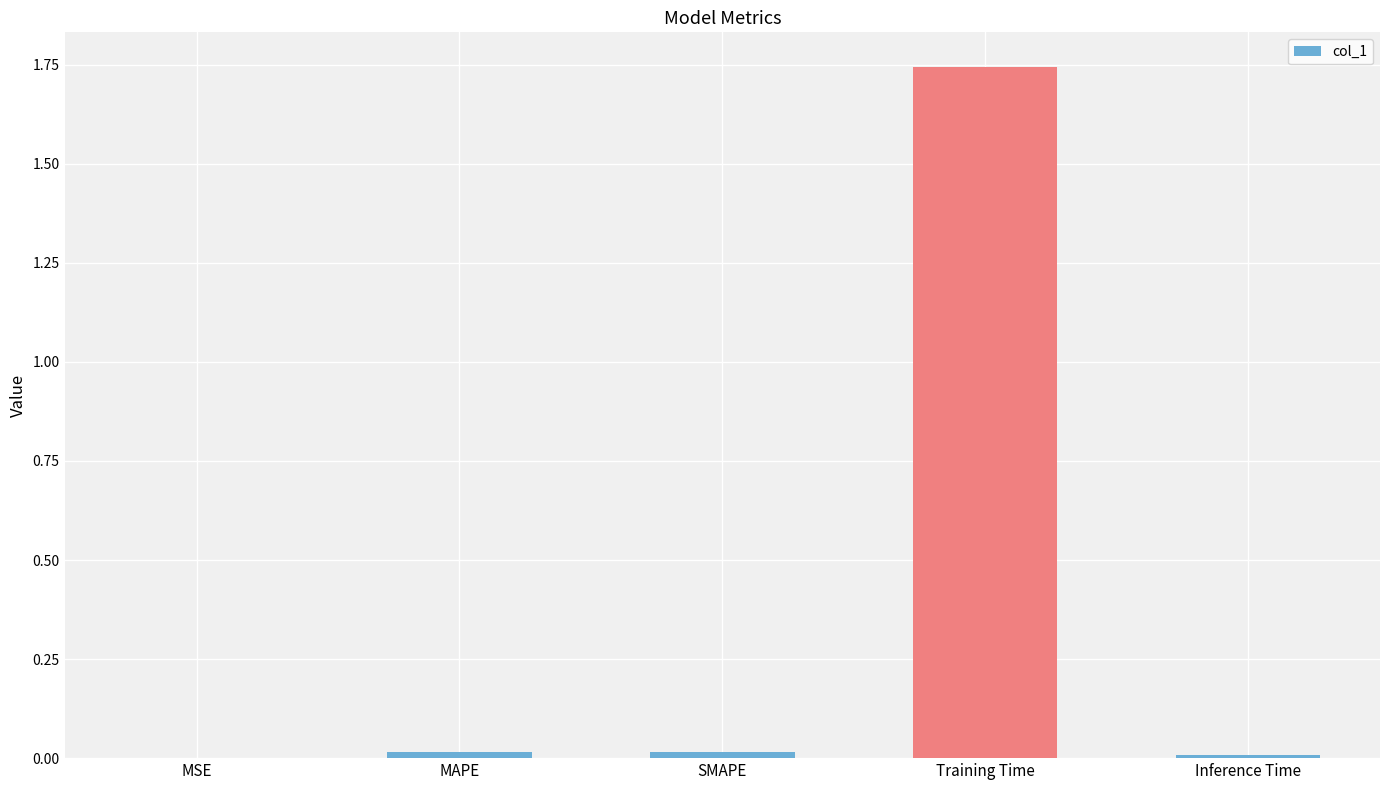

The chart shows a value of 0.0 at SMAPE. True or false?

True